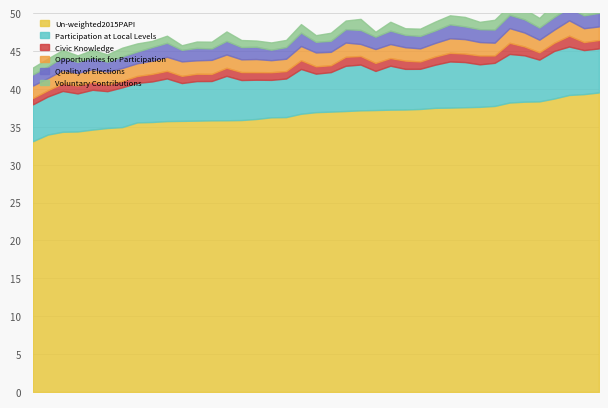

Rank the series at Lao Cai from lowest to highest value.

Civic Knowledge, Voluntary Contributions, Quality of Elections, Opportunities for Participation, Participation at Local Levels, Un-weighted2015PAPI